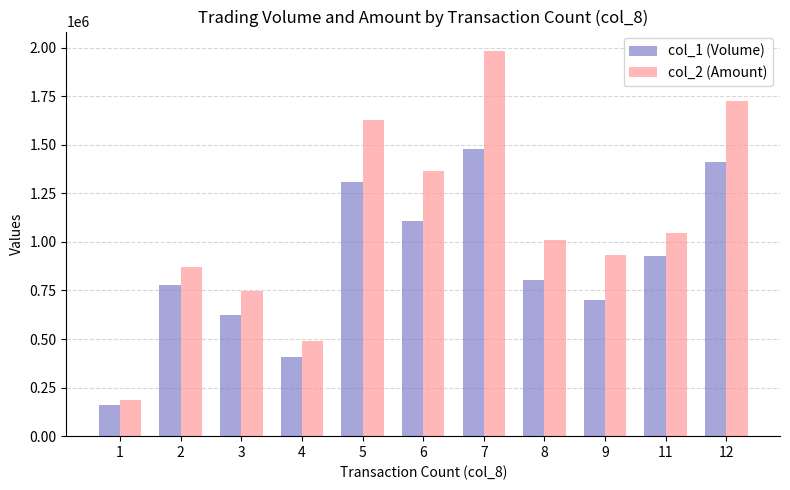

What is the value of the col_2 (Amount) bar at the 8th from the left?

1009310